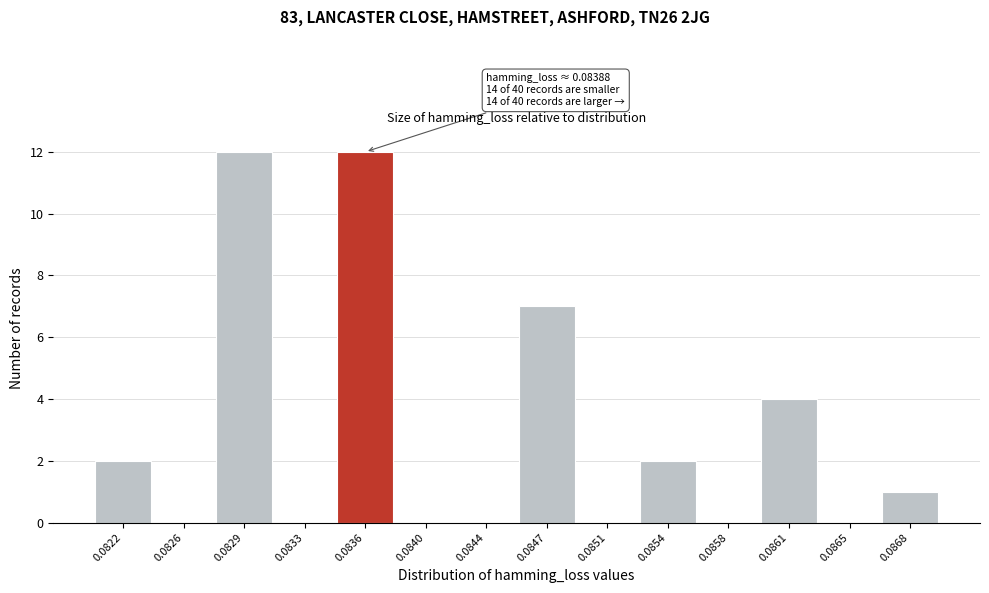

Reading left to right, what are all the values shown in this chart?

0.0822=2	0.0826=0	0.0829=12	0.0833=0	0.0836=12	0.0840=0	0.0844=0	0.0847=7	0.0851=0	0.0854=2	0.0858=0	0.0861=4	0.0865=0	0.0868=1